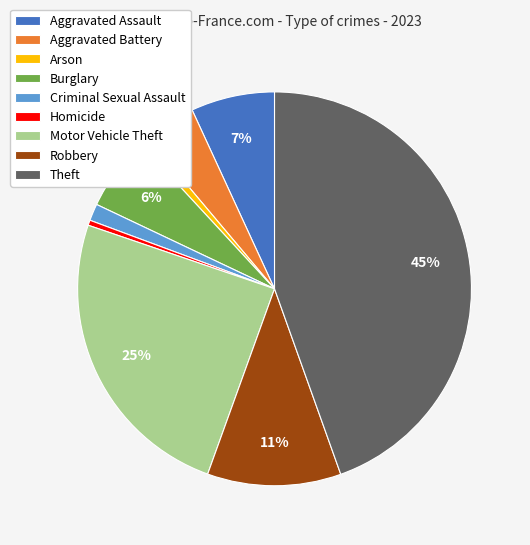

True or false: Aggravated Battery accounts for 13% of the total.

False